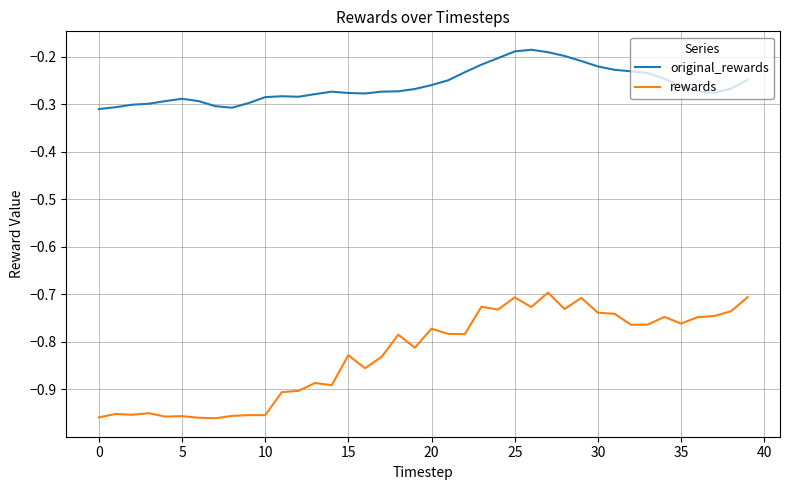

True or false: original_rewards and rewards cross at least once.

False